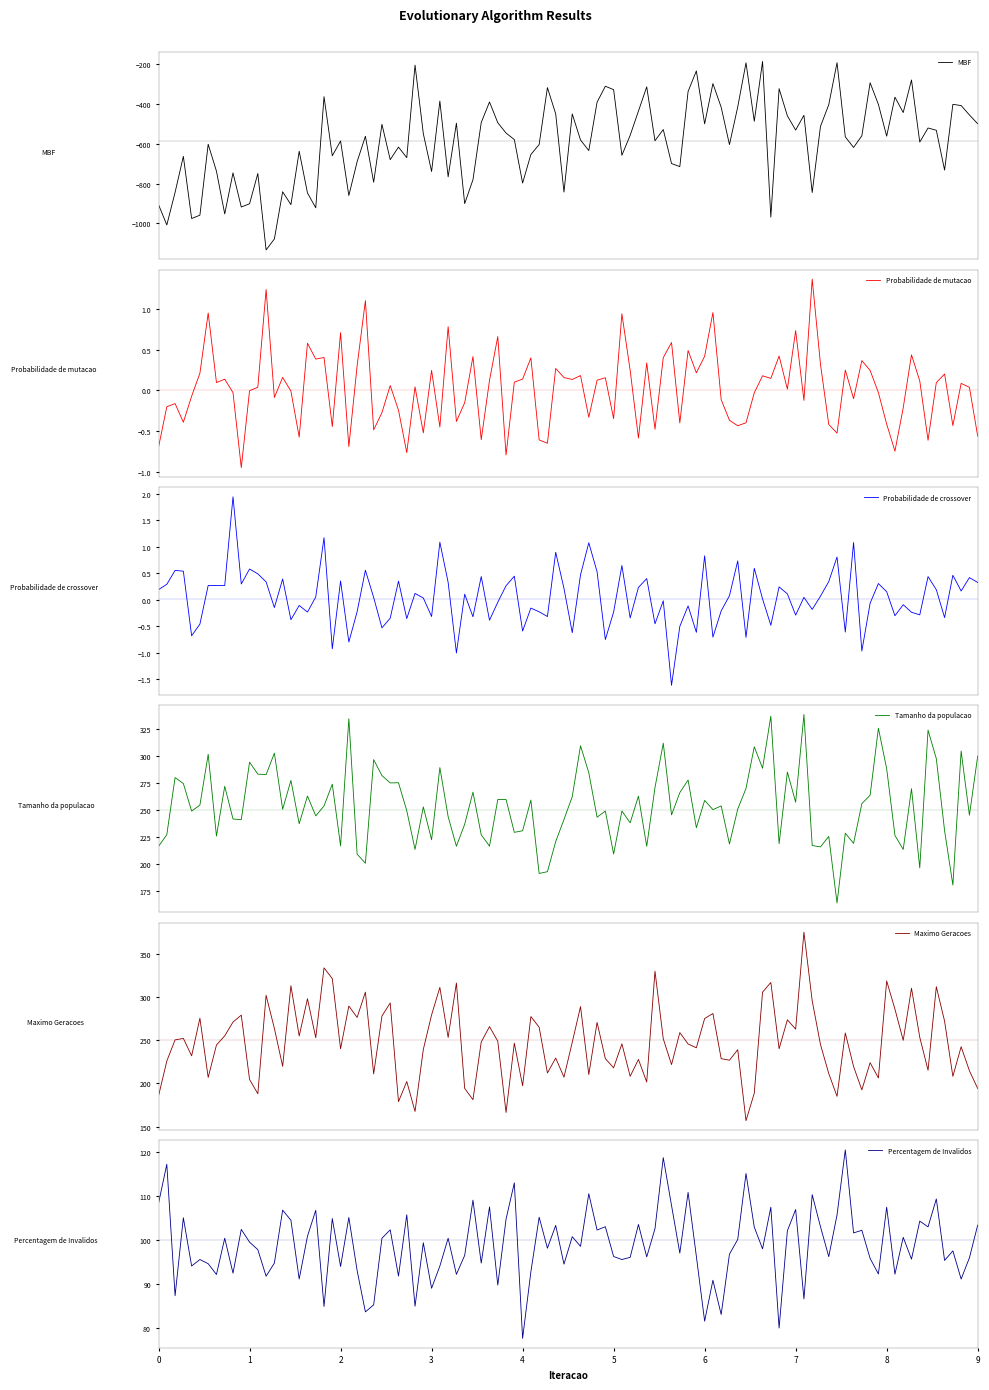

What is the total value across all series at 0?

-399.0